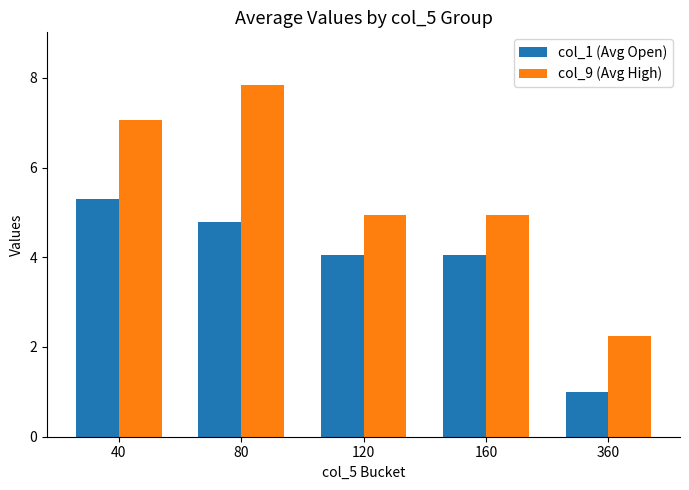

At how many categories does at least one series exceed 2?

5